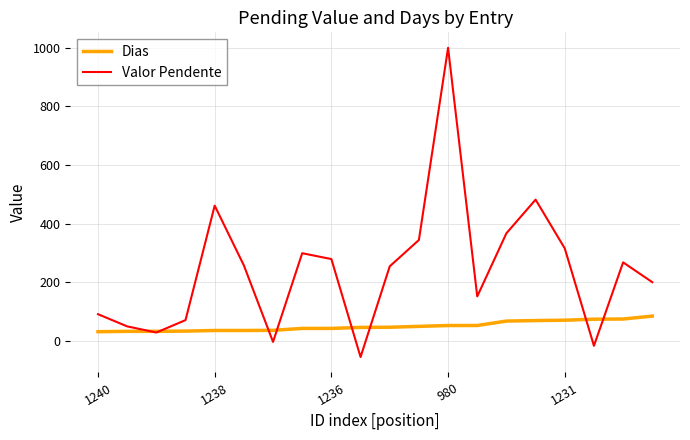

Which series has the widest spread of values?

Valor Pendente